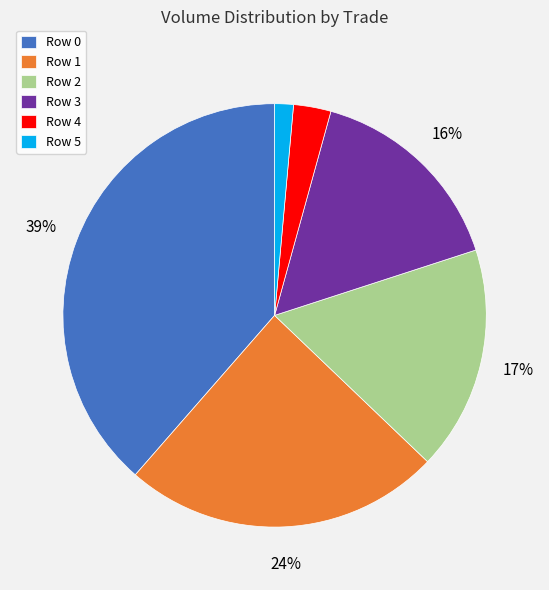

Combined, do Row 3 and Row 5 account for over 50%?

No